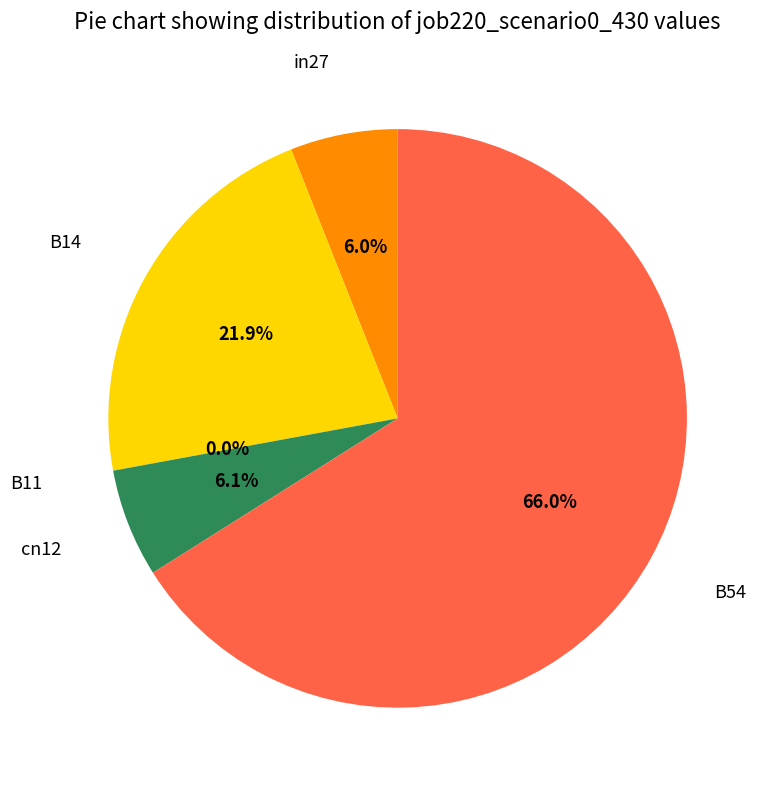

Which category accounts for the majority?

B54